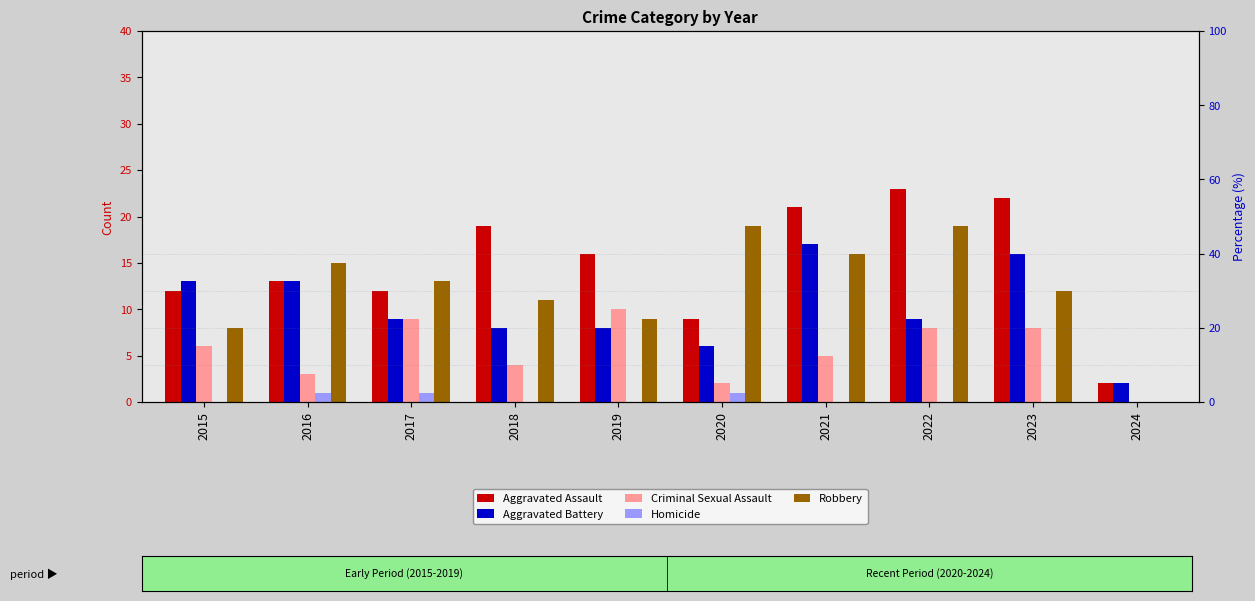

What is the difference between the Criminal Sexual Assault values at 2021 and 2023?

3